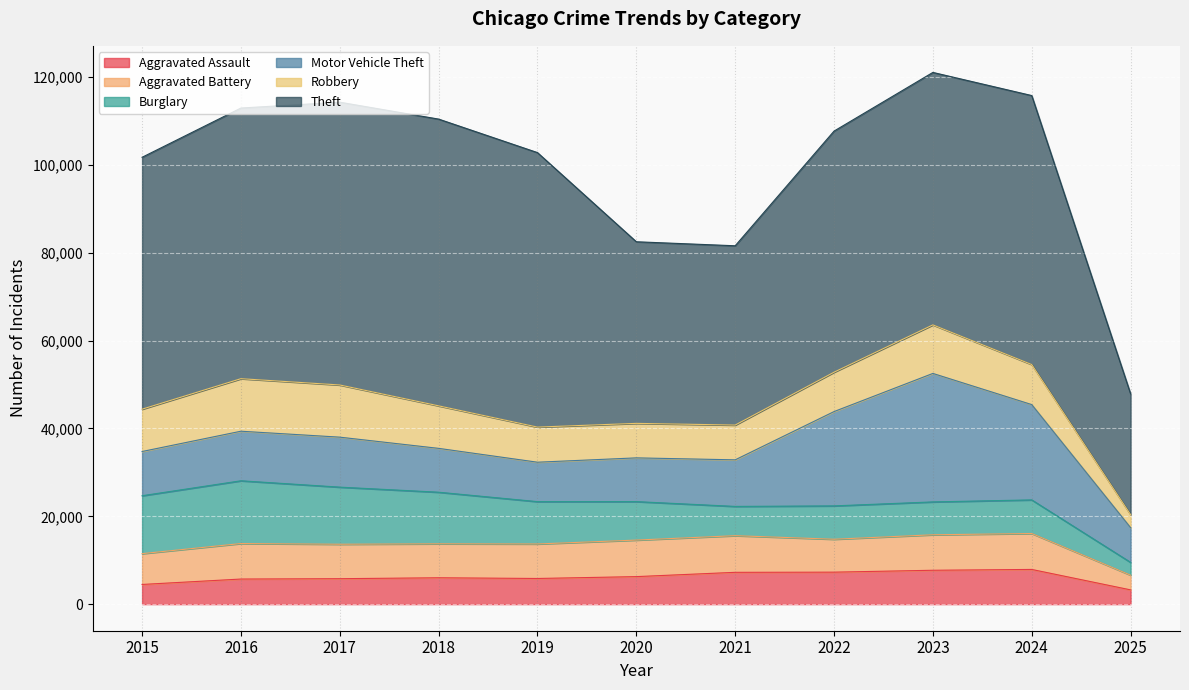

Is the value of Burglary at 2022 greater than the value of Robbery at 2024?

No